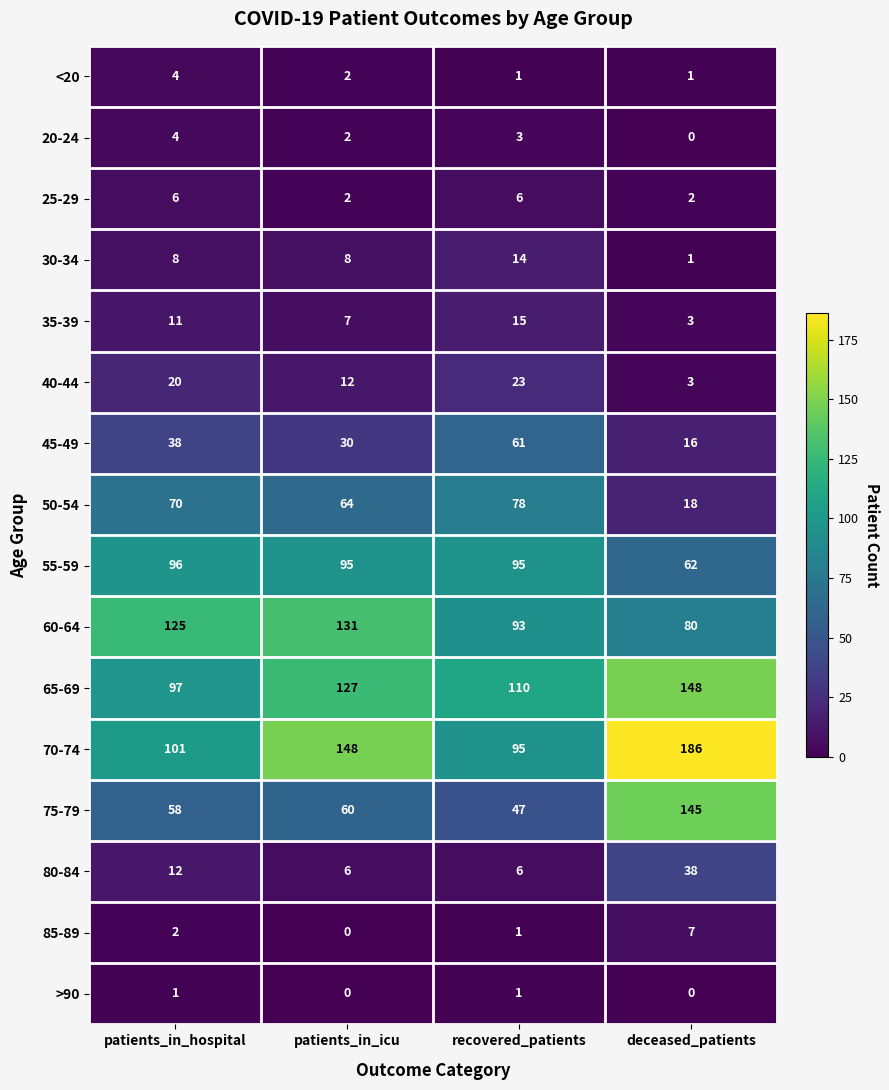

The 40-44 series shows 12 at patients_in_icu. True or false?

True